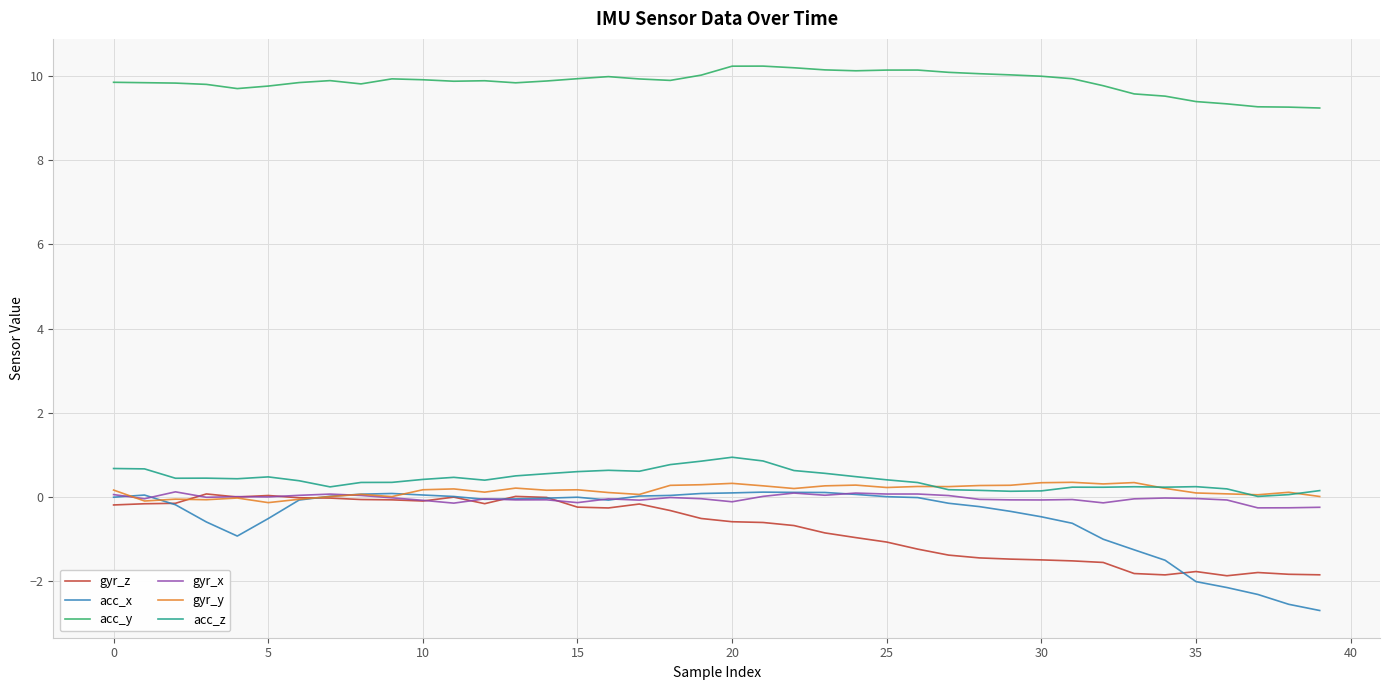

Which series has the largest total across all categories?

acc_y